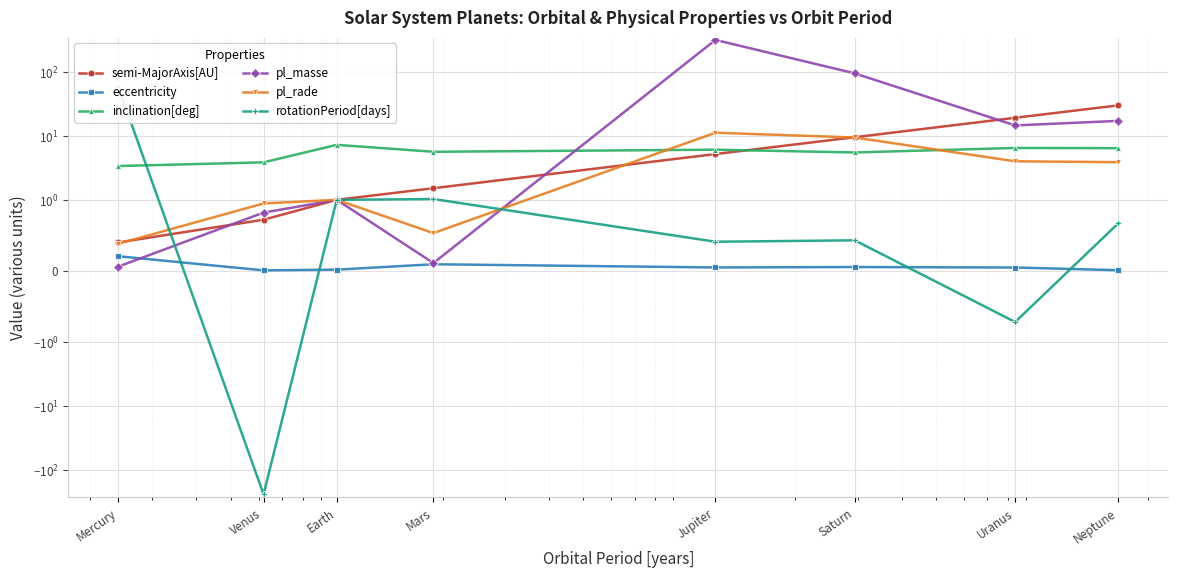

What is the highest value of the semi-MajorAxis[AU] series?

30.1